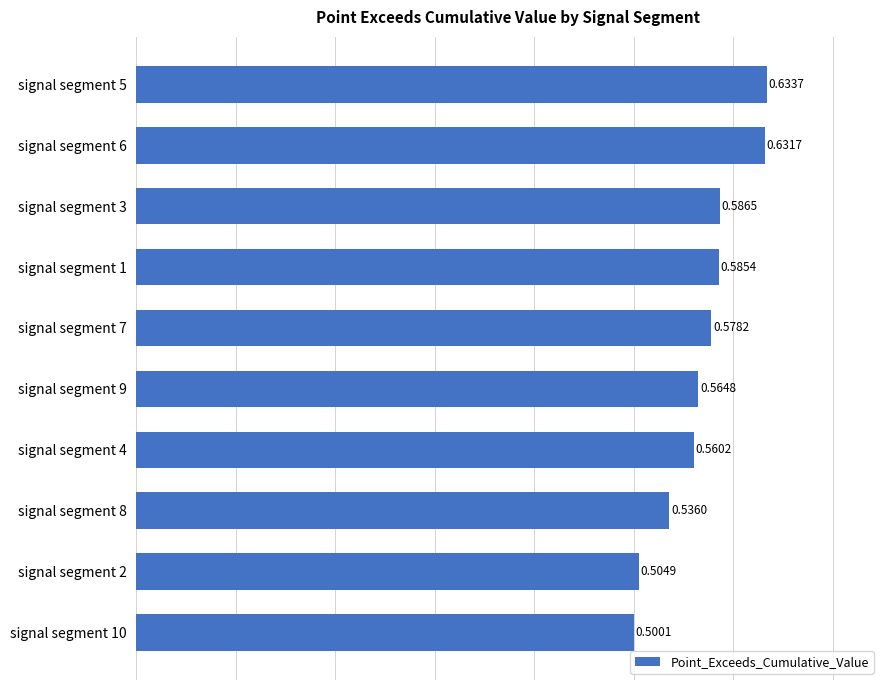

What is the sum of the values at signal segment 2 and signal segment 5?

1.1